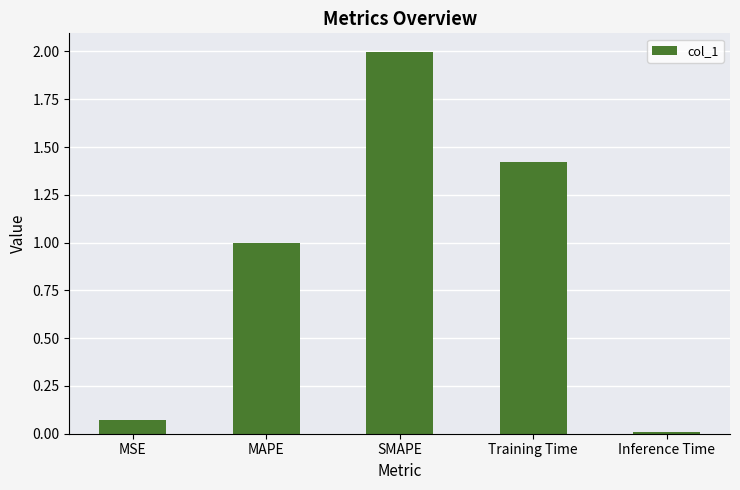

What is the label of the 1st bar from the left?

MSE